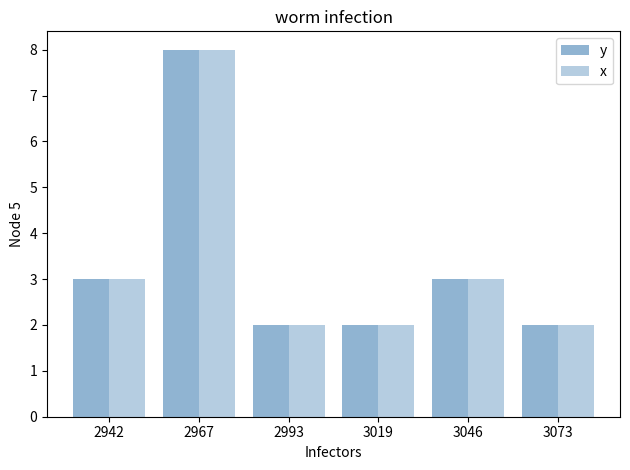

Does the chart contain stacked bars?

No